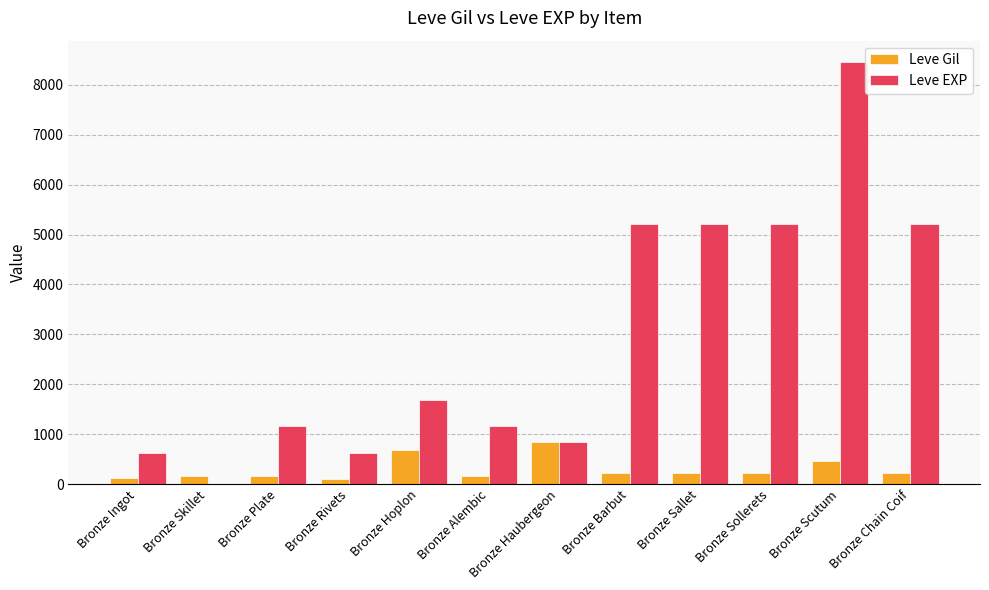

How many categories are shown in the chart?

12